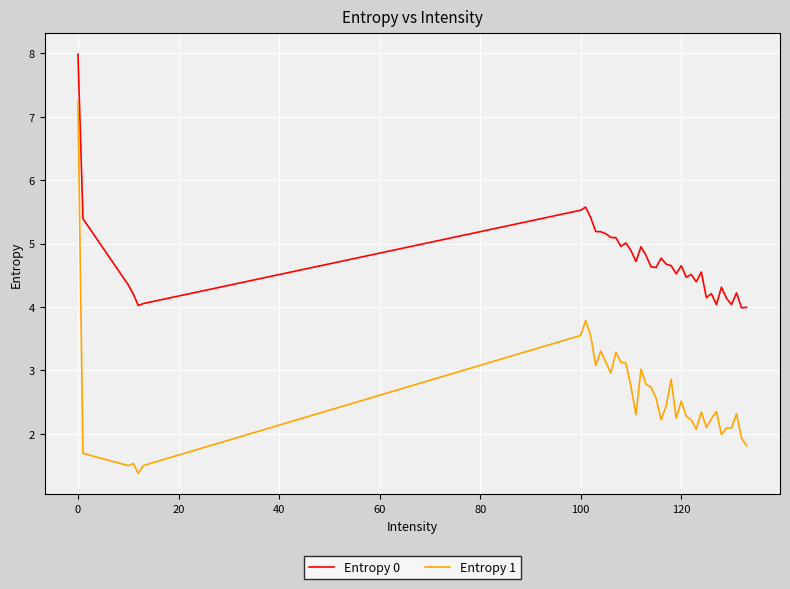

What is the minimum value shown in the chart?

1.4